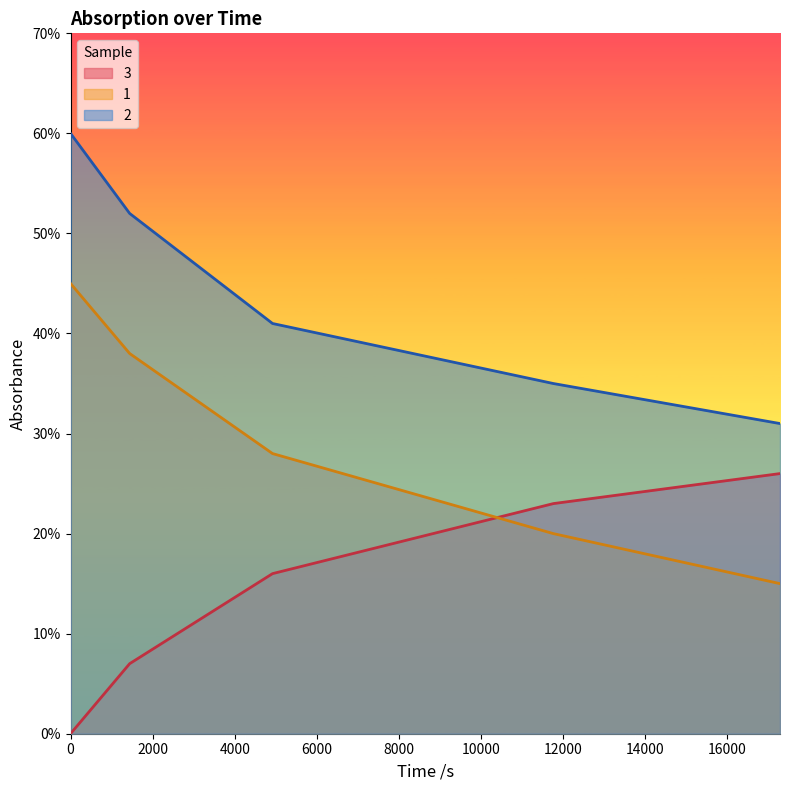

What are all the series names shown in the legend?

3, 1, 2